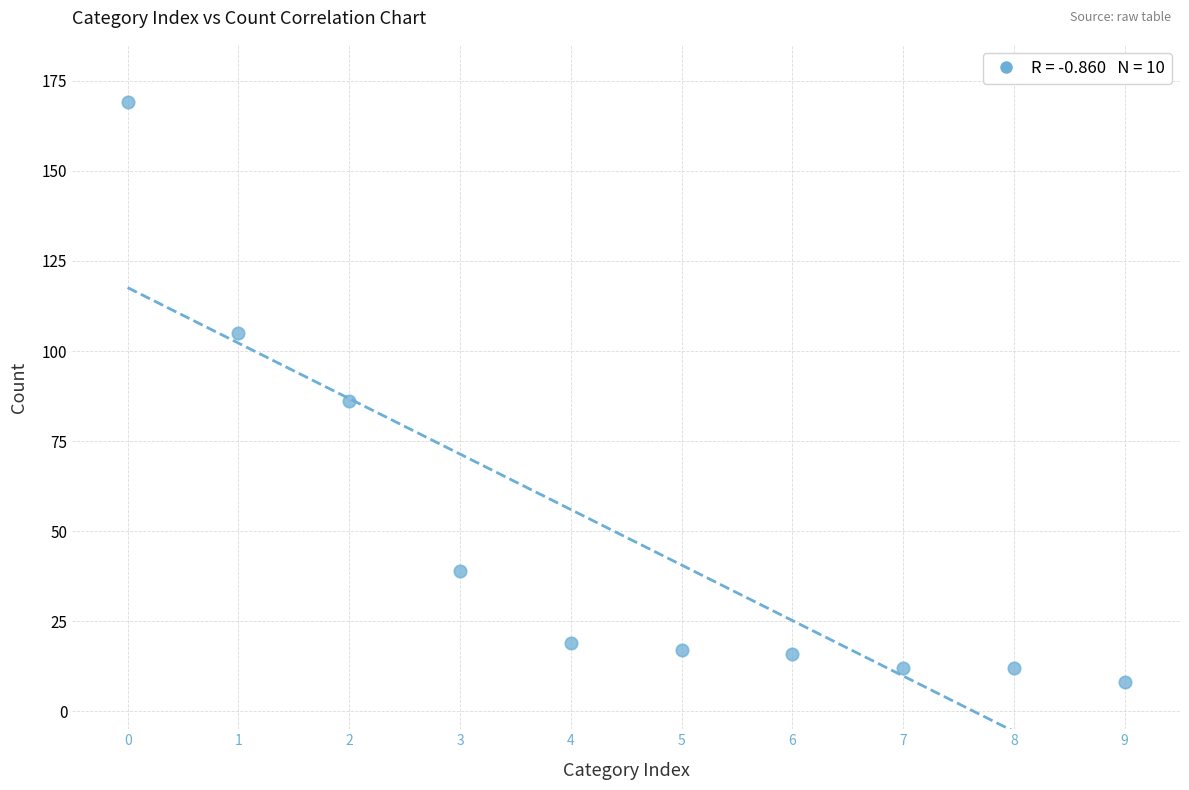

What is the range of Y values (max minus min)?

161